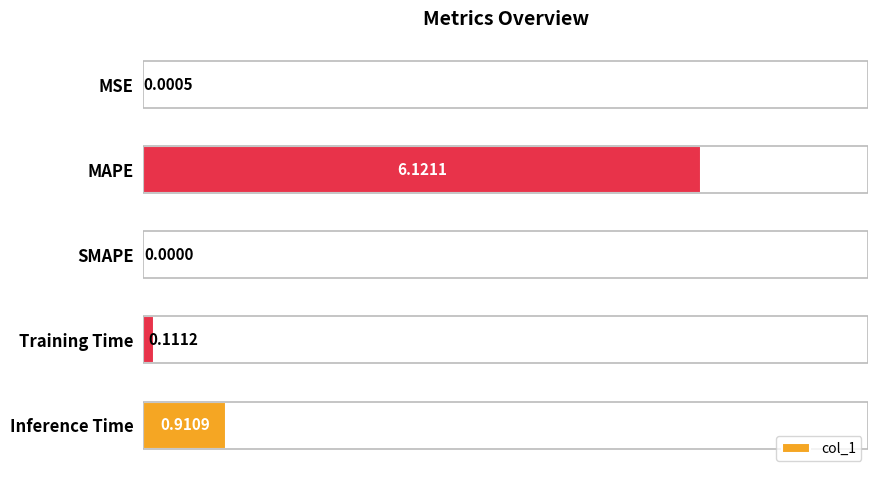

Where is the data nearest to the value 3?

Inference Time